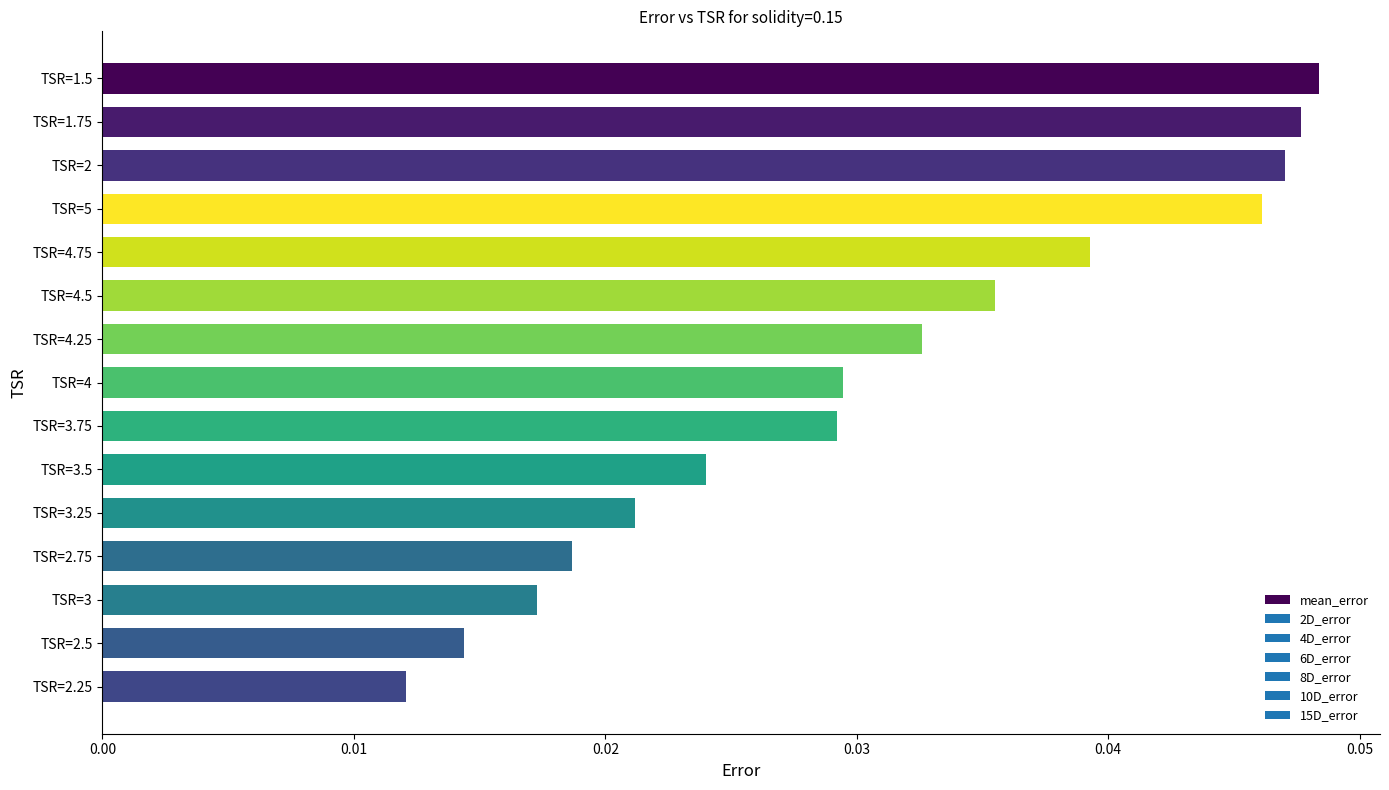

How many bars are there in total?

15